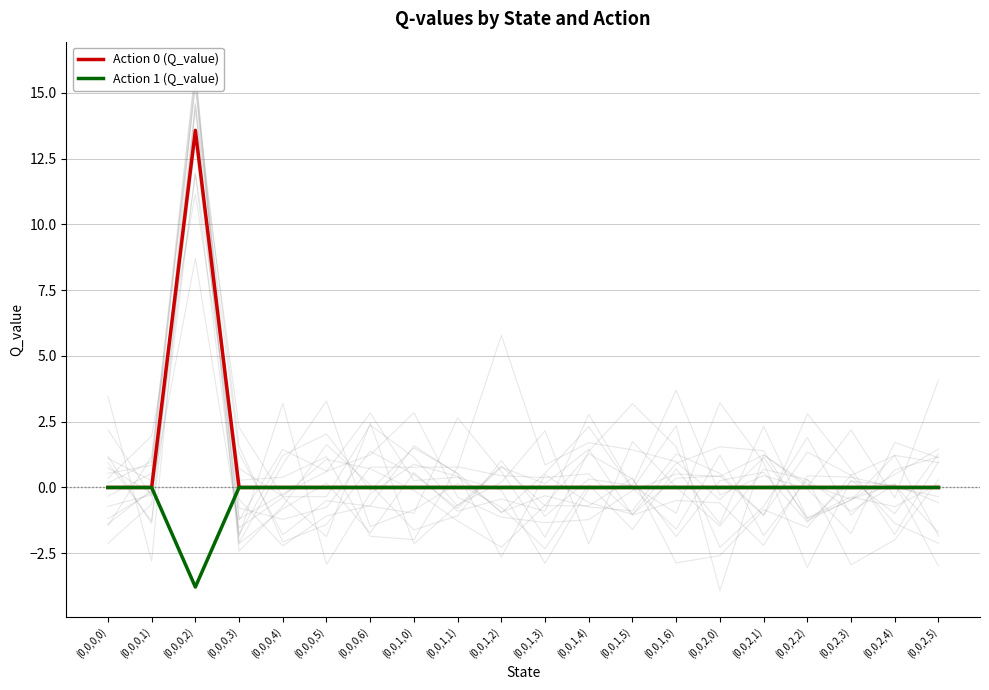

True or false: Action 1 (Q_value) and Action 0 (Q_value) cross at least once.

False